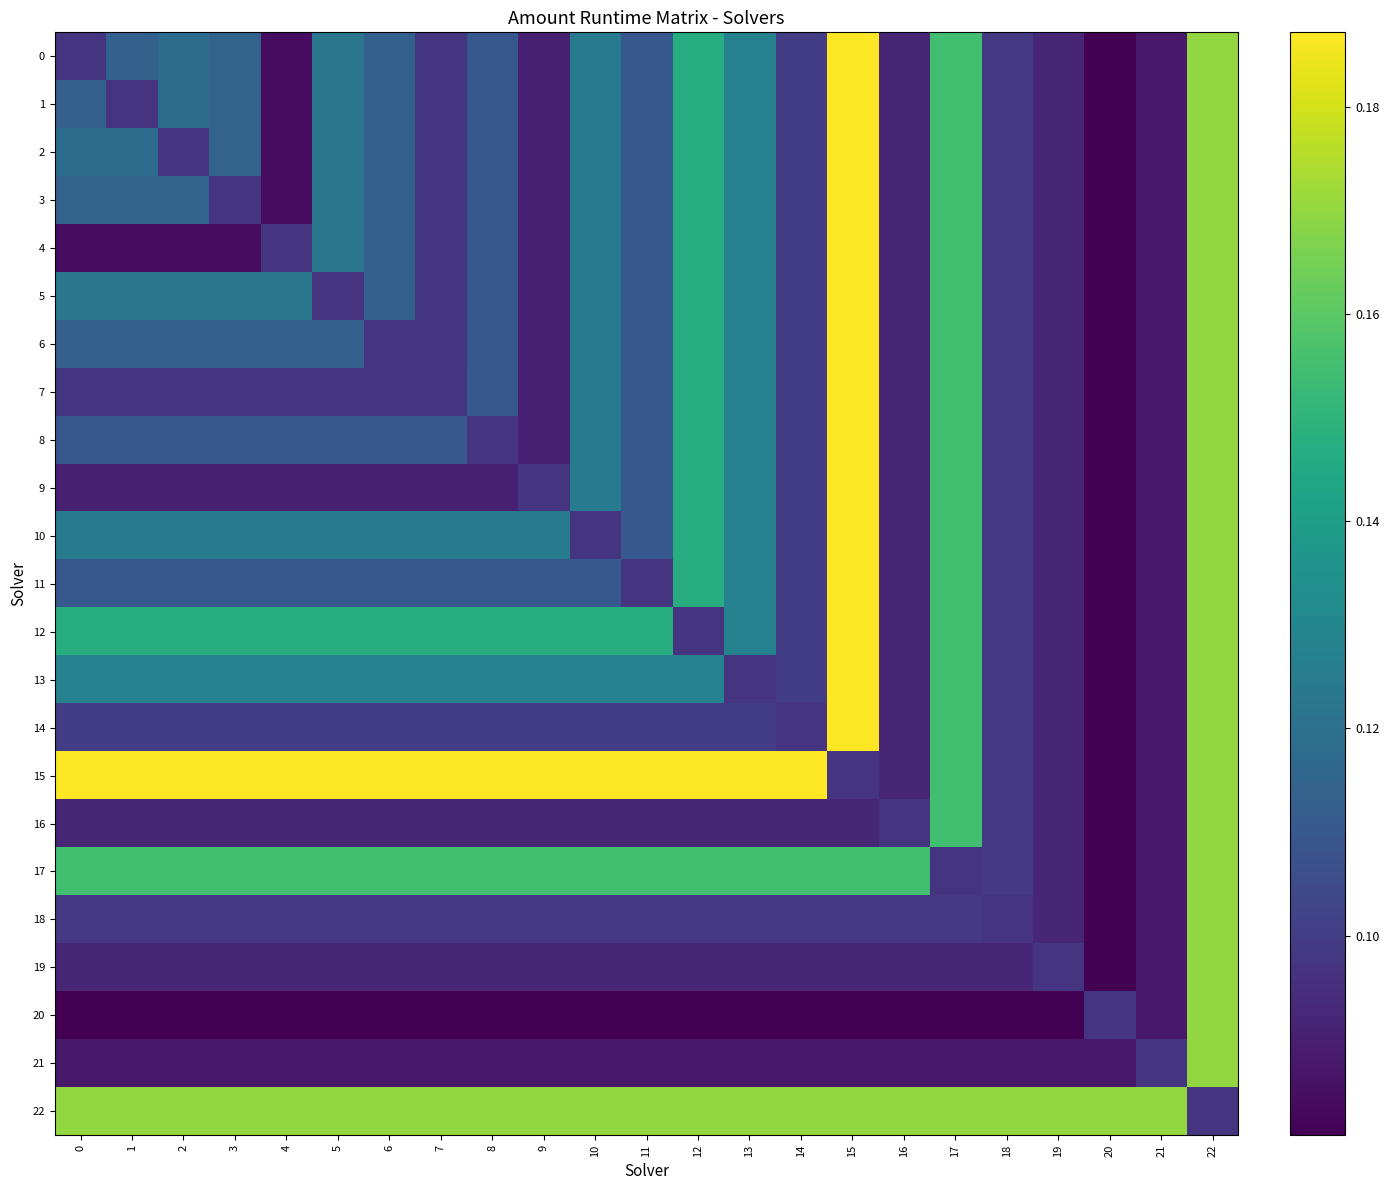

Which series changed the most between 3 and 17?

4